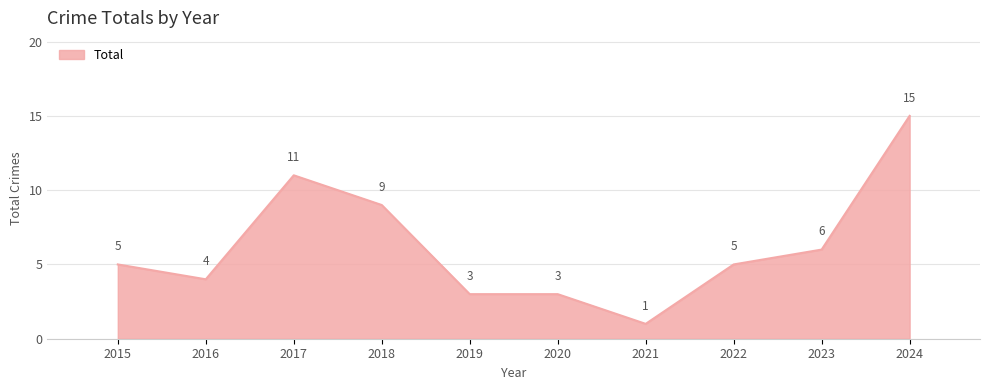

What is the change in value from 2015 to 2023?

+1